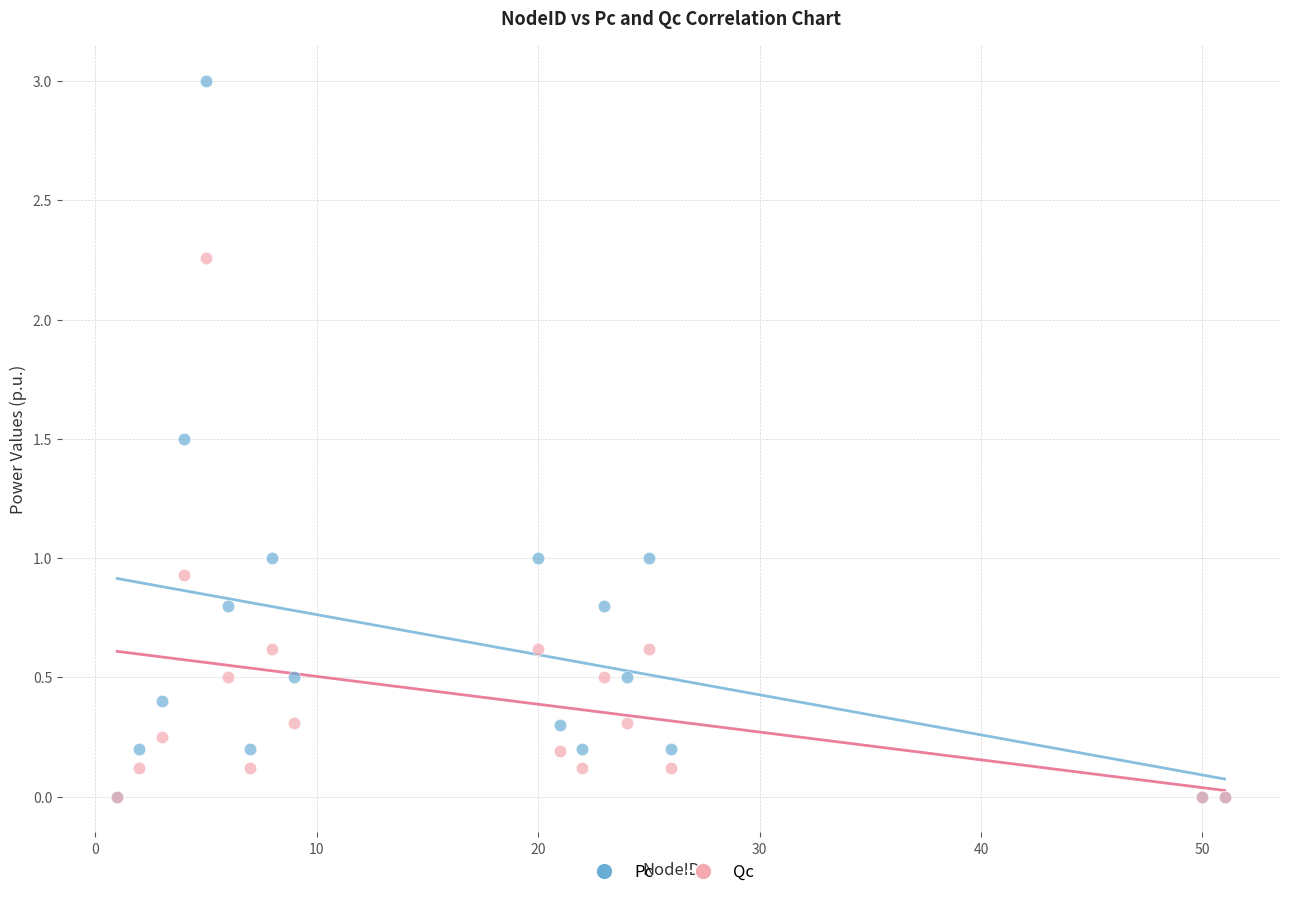

Which series reaches the maximum Y coordinate?

Pc